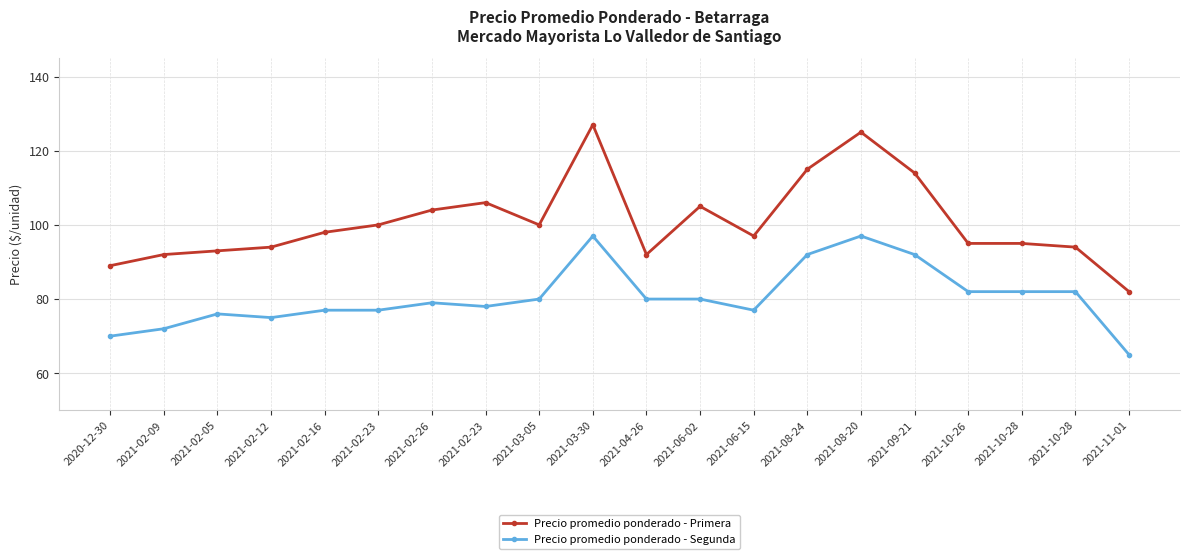

How many data points in Precio promedio ponderado - Primera are less than 98?

10